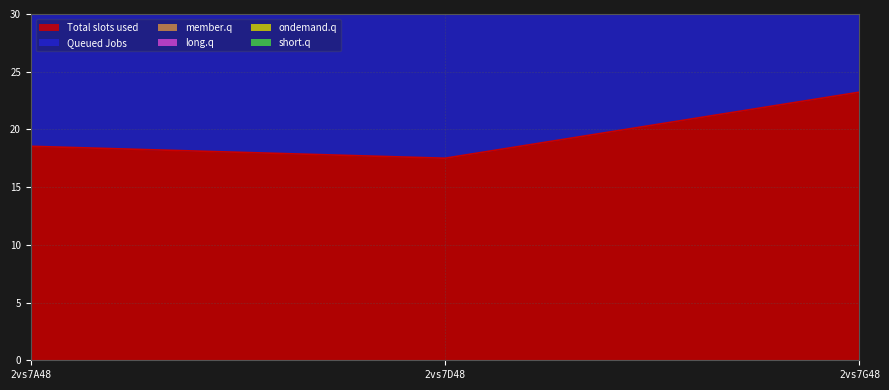

What position from the right is 2vs7G48?

1